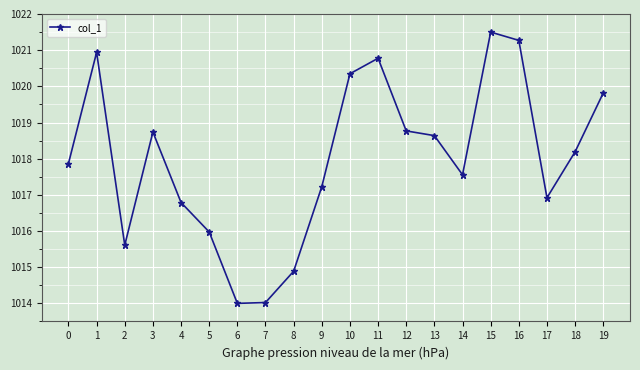

Which category has the highest value across all series?

15